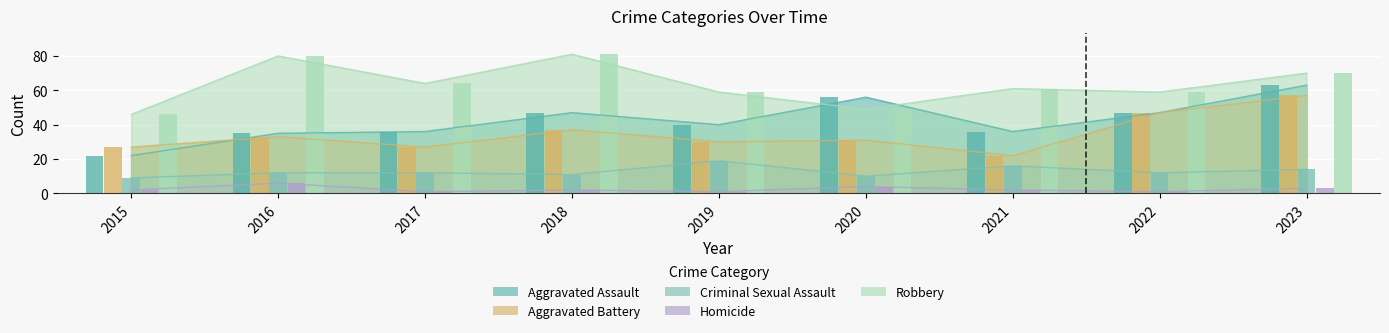

Are the bars grouped side by side (vs. stacked)?

Yes